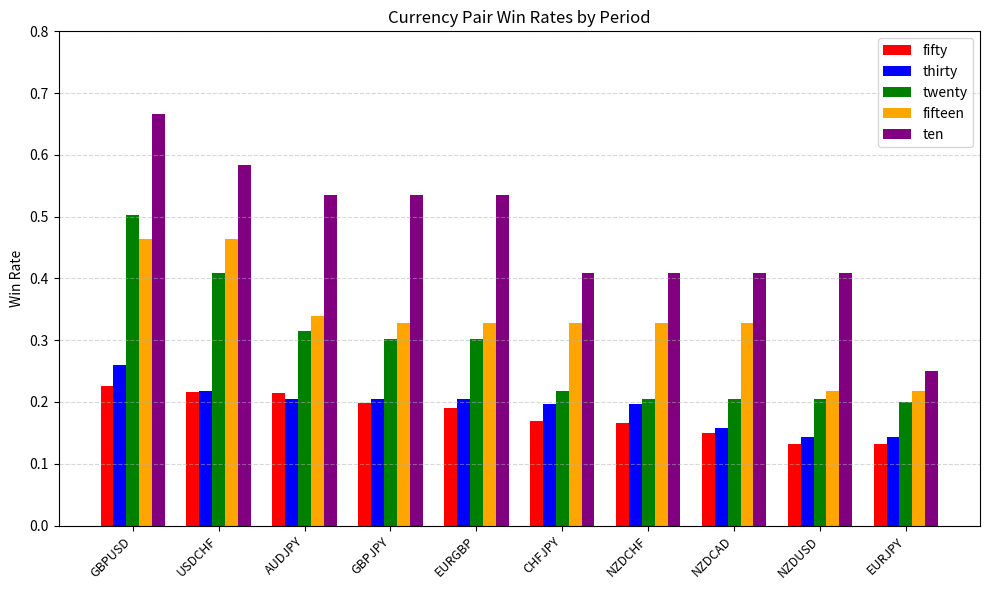

True or false: twenty has a value of 0.2 at NZDCHF.

True